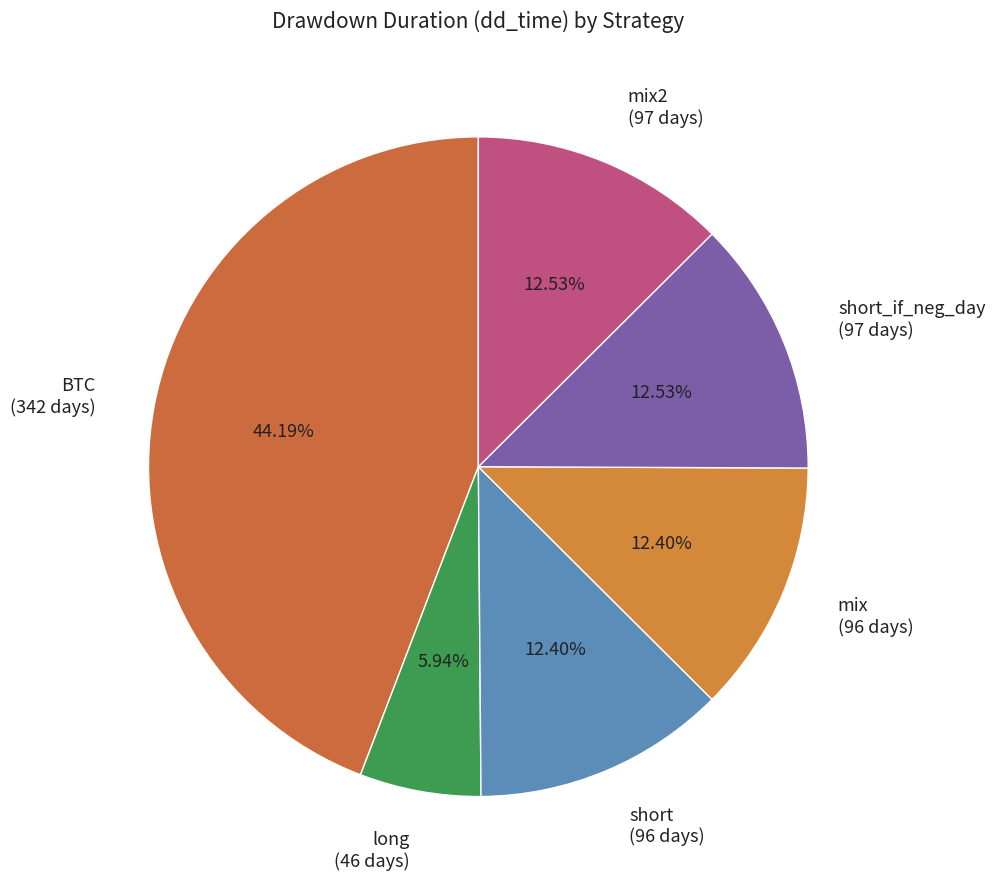

Combined, do short_if_neg_day (97 days) and mix (96 days) account for over 50%?

No